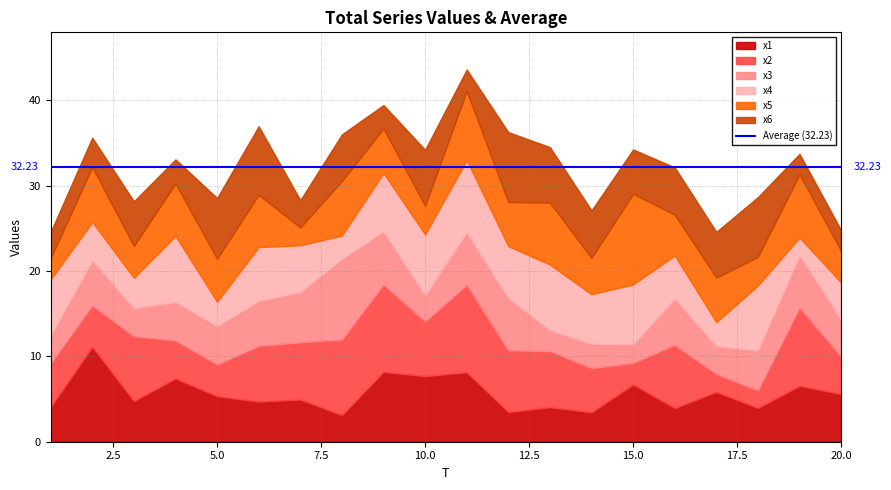

What is the difference between the highest and lowest values at 14?

2.9